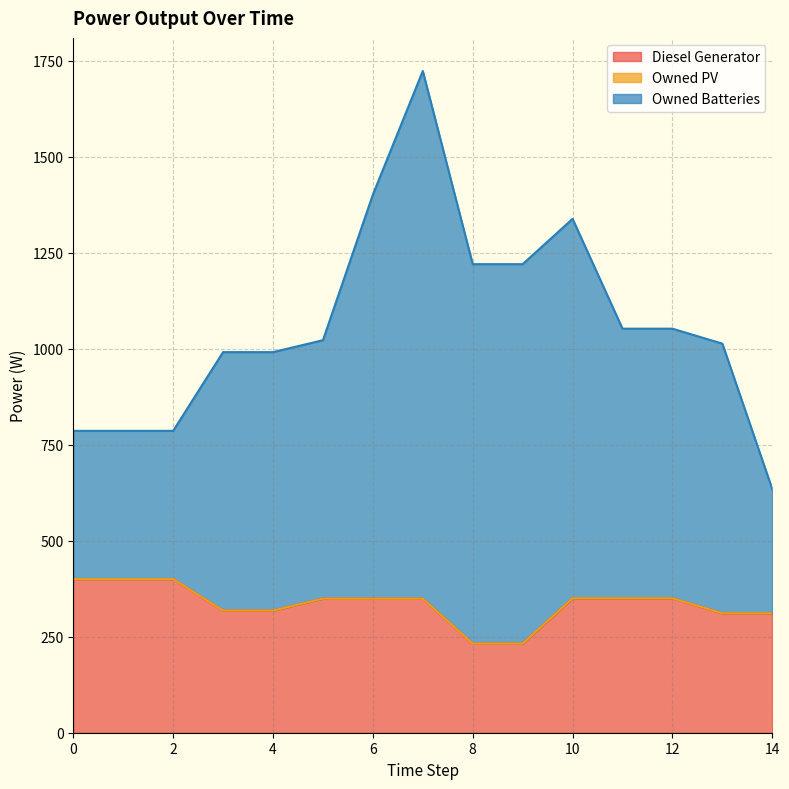

Count the number of categories in the chart.

15